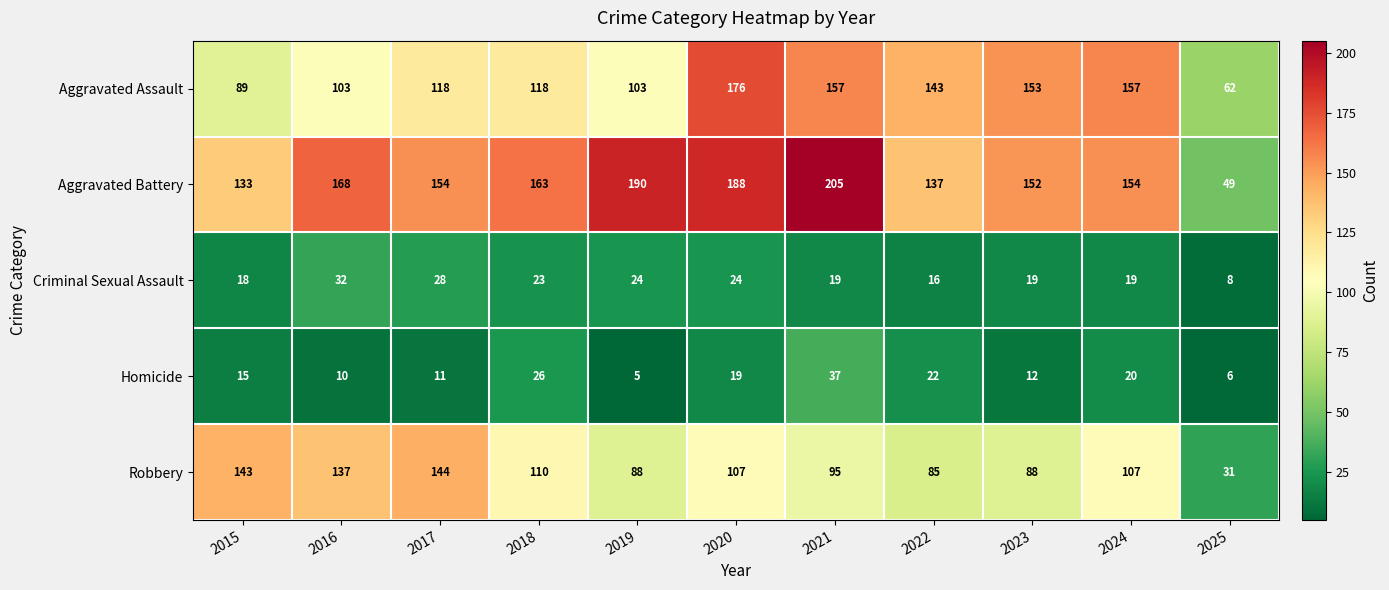

At which label does Robbery first exceed 107?

2015